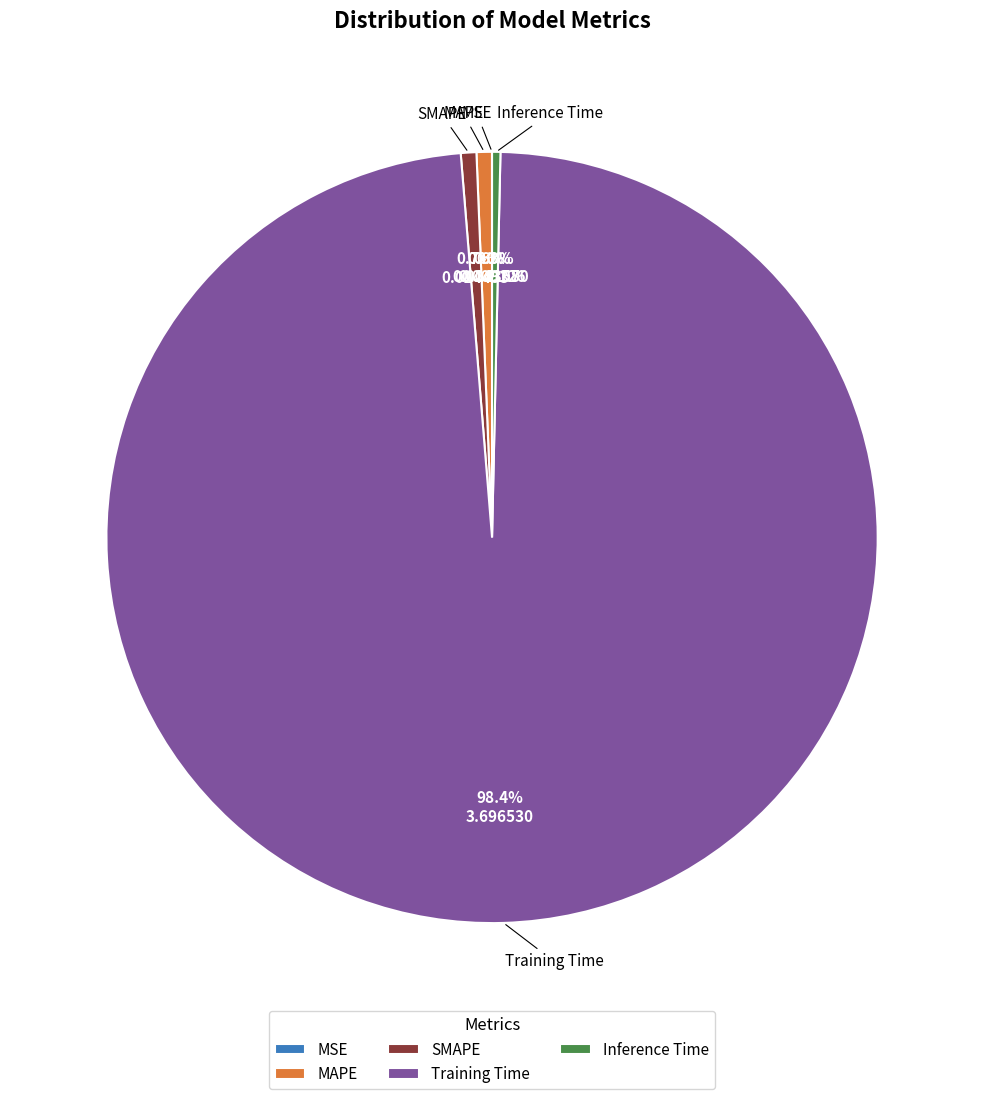

What is the majority slice?

Training Time